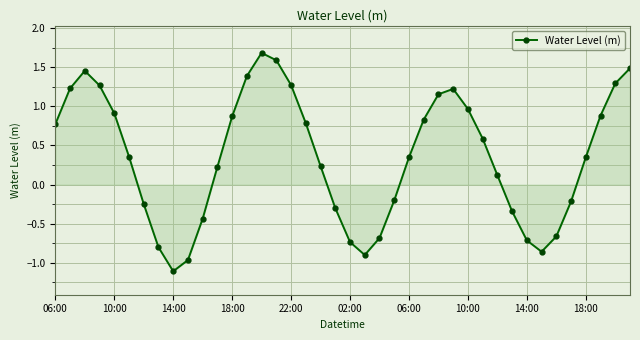

True or false: there are more than 1 points higher than both neighbors.

True